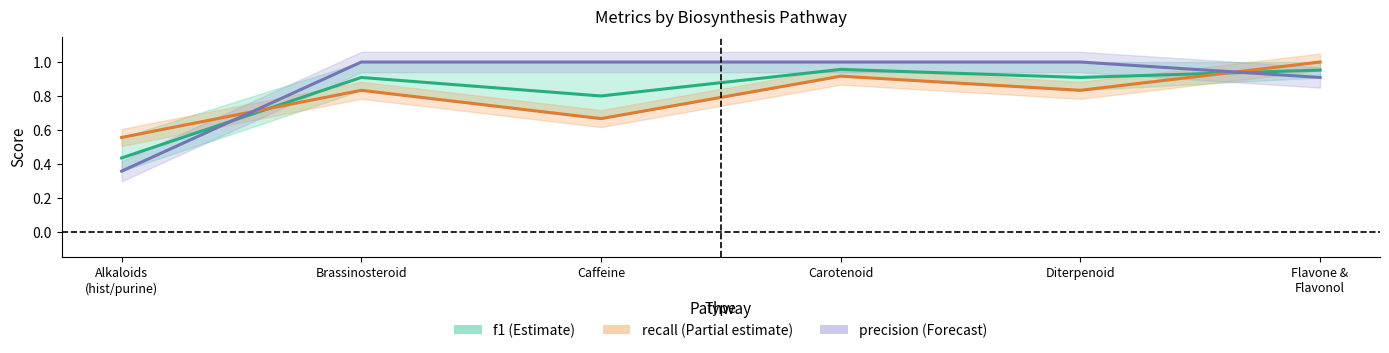

The recall (Partial estimate) series shows 0.8 at Diterpenoid. True or false?

True